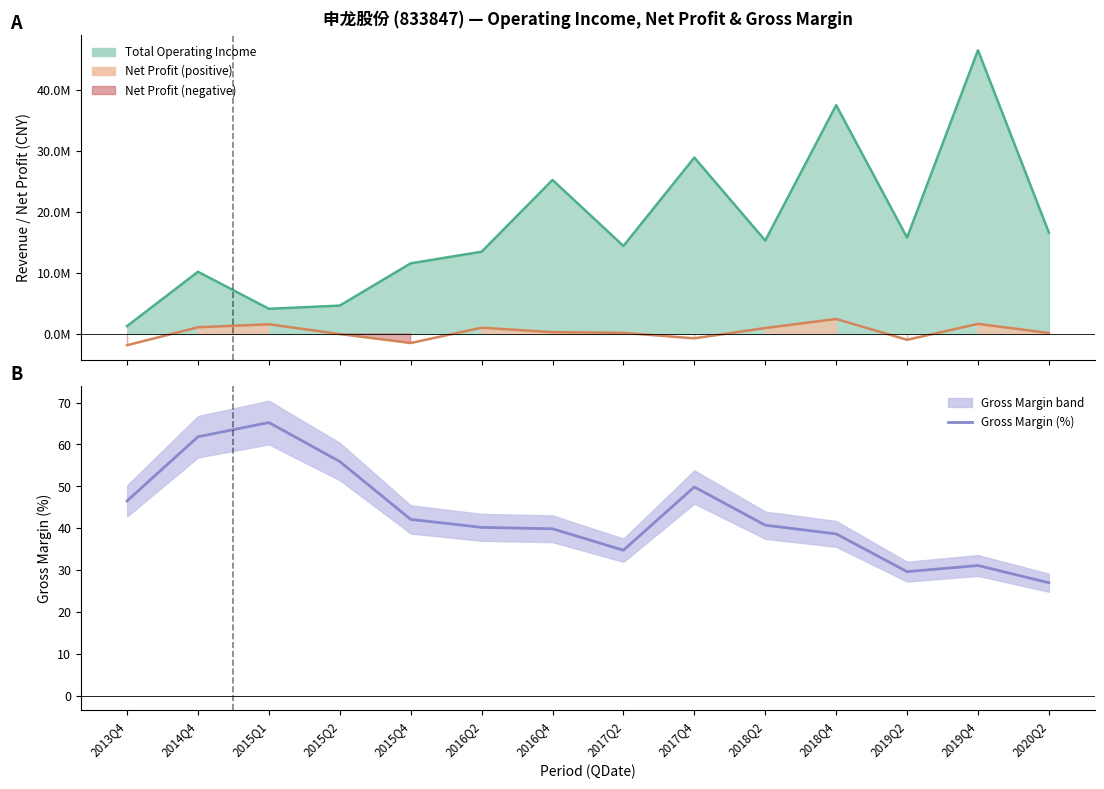

Reading right to left, what are all the values shown in this chart?

2020Q2=27.0	2019Q4=31.1	2019Q2=29.6	2018Q4=38.6	2018Q2=40.7	2017Q4=49.8	2017Q2=34.7	2016Q4=39.9	2016Q2=40.2	2015Q4=42.1	2015Q2=55.9	2015Q1=65.2	2014Q4=61.8	2013Q4=46.5